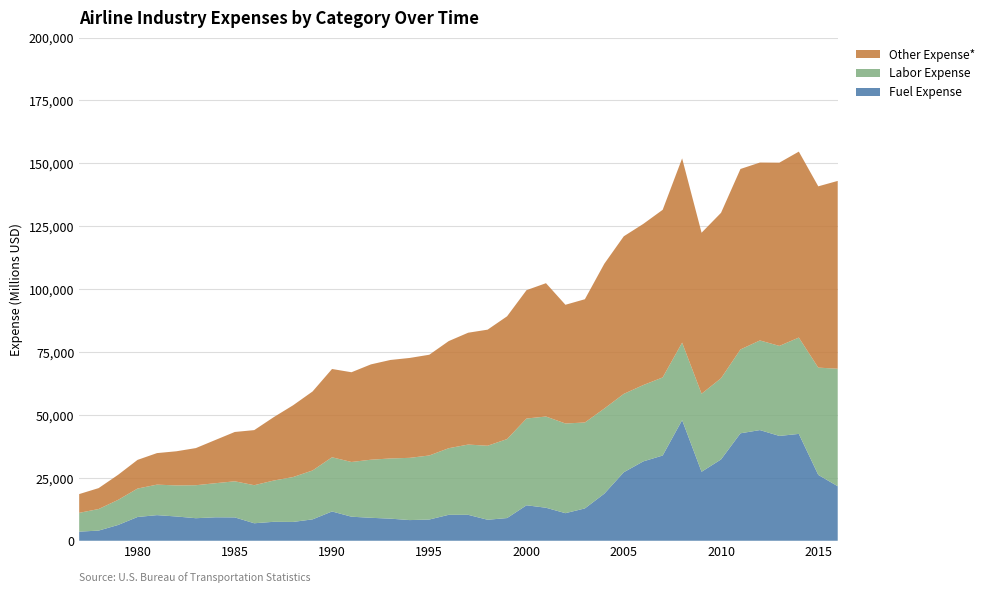

Reading right to left, what are all the values shown in this chart?

Fuel Expense: 21672.3	26174.4	42472.7	41662.9	43987.1	42712.5	32314.1	27419.1	47945.3	33876.8	31539.2	27221.4	18712.5	12852.7	10959.2	13119.6	14099.1	9020.4	8342.5	10300.7	10311.3	8436.2	8212.9	8781.4	9123.9	9557.7	11639.1	8500.8	7479.1	7530.3	6950.9	9282.6	9321.6	8958.9	9643.4	10180.0	9443.4	6267.3	4040.0	3618.3
Labor Expense: 46707.9	42642.3	38289.3	35787.2	35630.2	33333.8	32276.2	31026.4	30798.0	31045.2	30337.9	31158.9	33847.7	34147.9	35653.3	36260.8	34490.1	31393.6	29424.6	27930.9	26476.8	25457.3	24743.6	23929.7	23085.7	21751.4	21543.1	19437.2	17845.4	16398.4	15127.1	14350.7	13544.9	13112.7	12348.2	12124.4	11301.5	9974.9	8569.2	7481.1
Other Expense*: 74653.2	72064.2	73913.7	72836.7	70720.1	71733.1	65759.5	63987.6	73245.9	66624.6	64049.2	62634.5	57549.2	48998.1	47186.1	52996.3	51019.7	48801.5	46140.5	44461.2	42578.2	40043.0	39715.0	39146.1	37895.2	35671.6	35090.1	31399.9	28532.4	25186.6	21898.4	19604.8	17177.9	14764.1	13574.7	12534.2	11395.0	9960.3	8315.2	7449.6